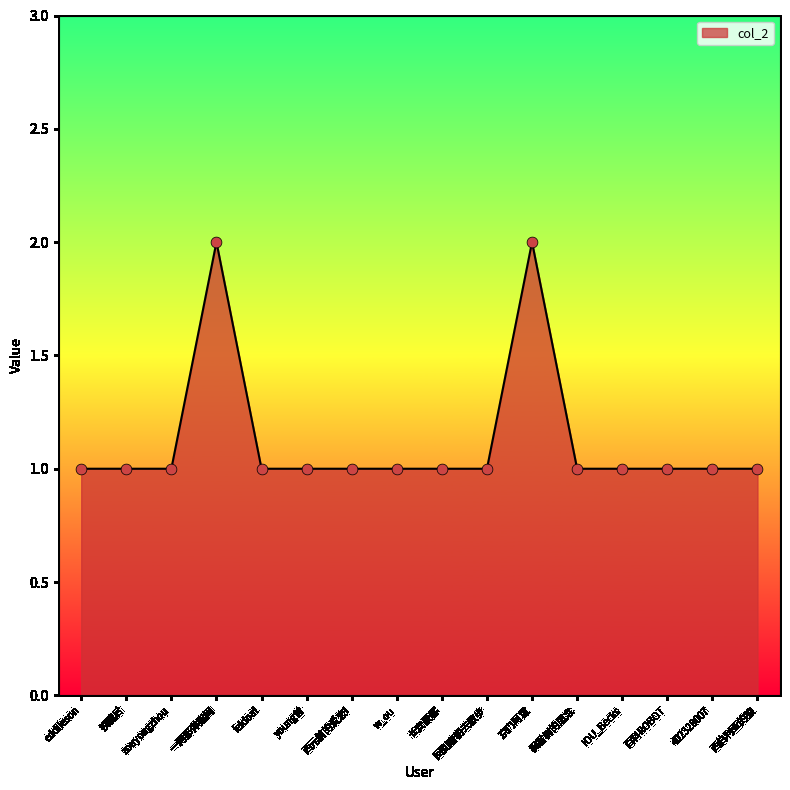

Between w_ou and 京门阿袁, which is larger?

京门阿袁